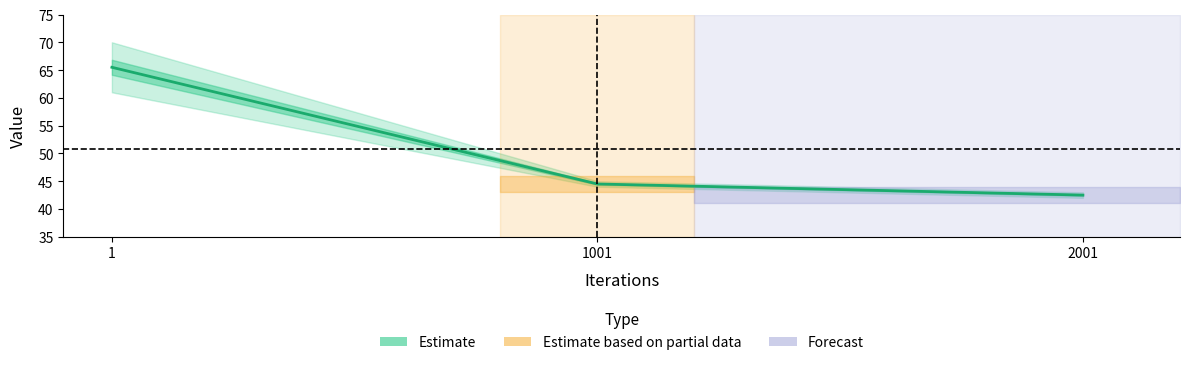

What is the difference between the values at 1001 and 1?

21.0